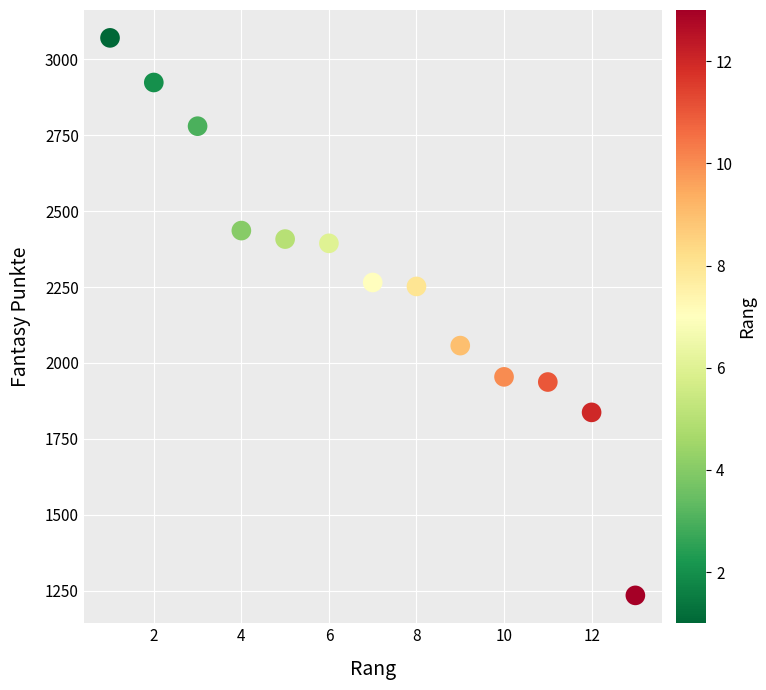

What is the range of Y values (max minus min)?

1837